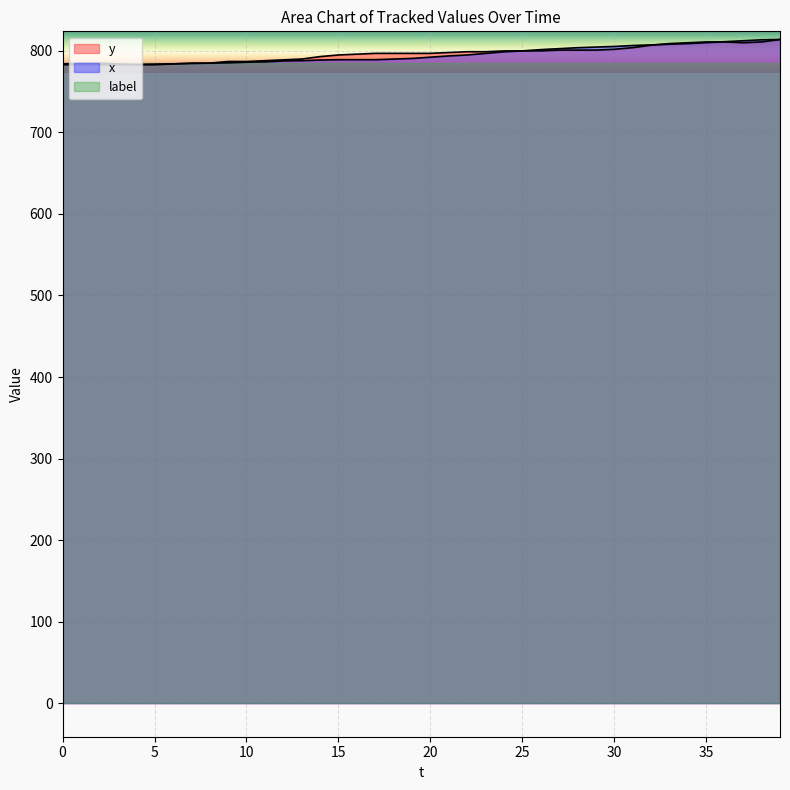

The value of x at 25 is 800.0. True or false?

True